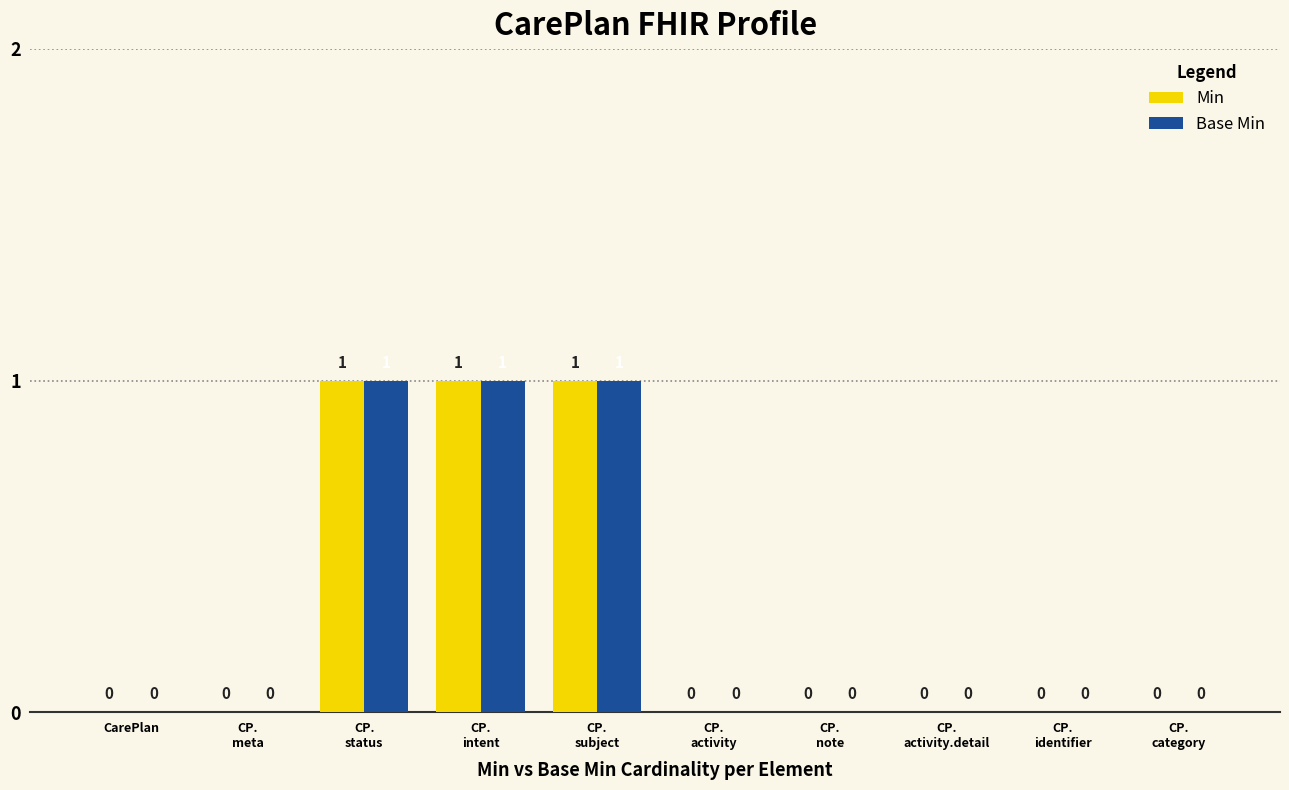

What is the approximate value of Base Min at CP.
intent?

1